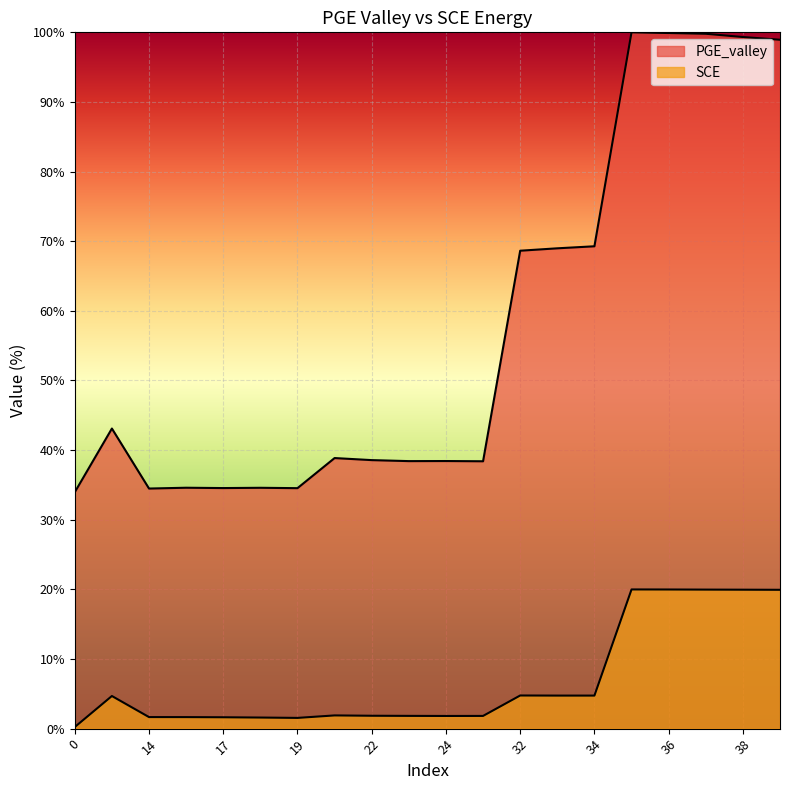

What is the value of the SCE point at the 2nd from the left?

4.7